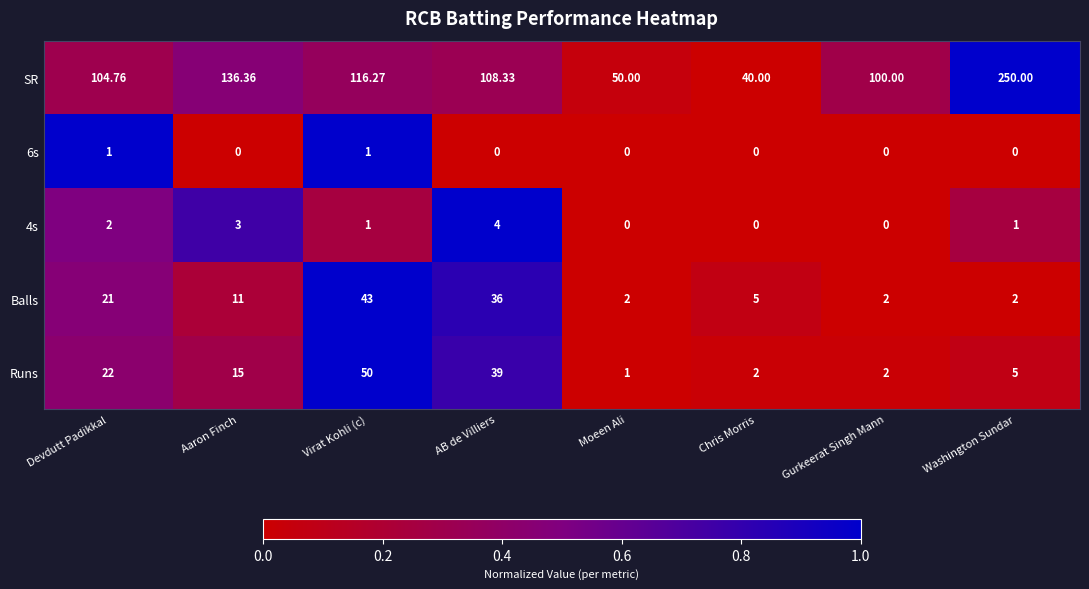

Which series changed the most between AB de Villiers and Gurkeerat Singh Mann?

Runs